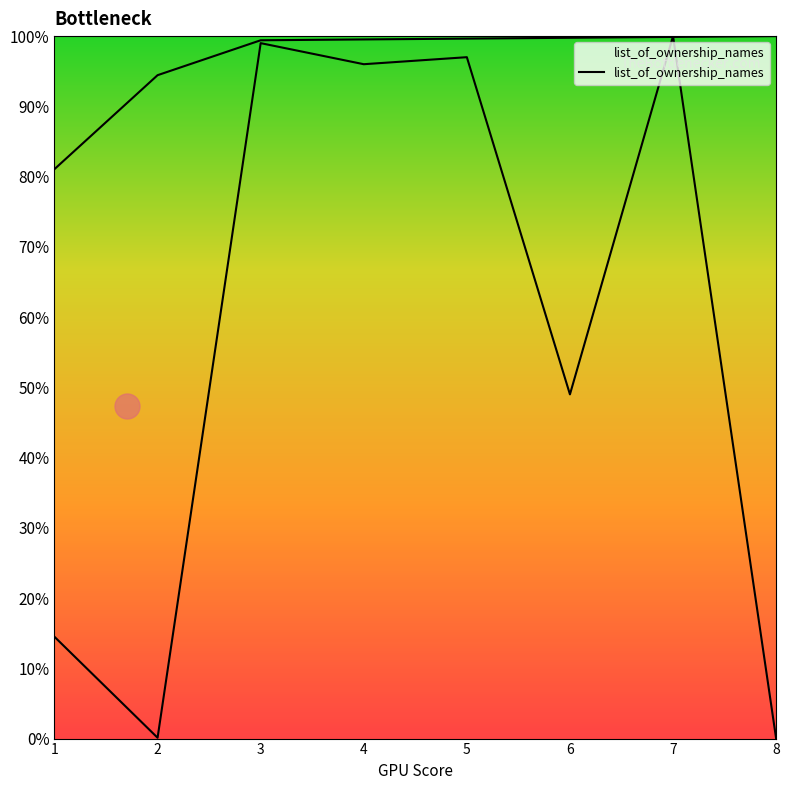

True or false: the data shows 1.3 at 8.

False